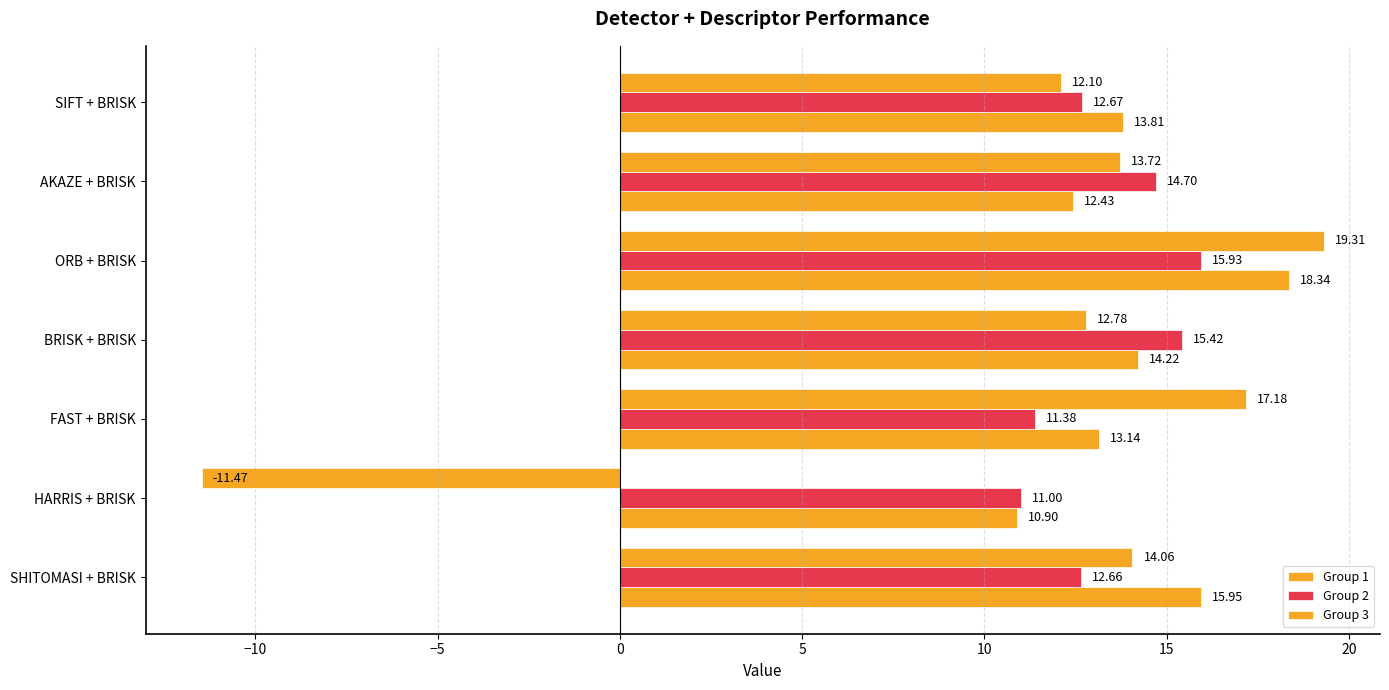

At how many categories does at least one series exceed 12?

6